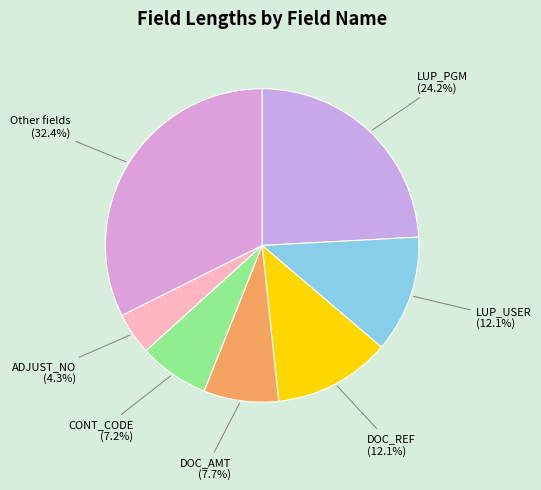

How many segments does this pie chart have?

7